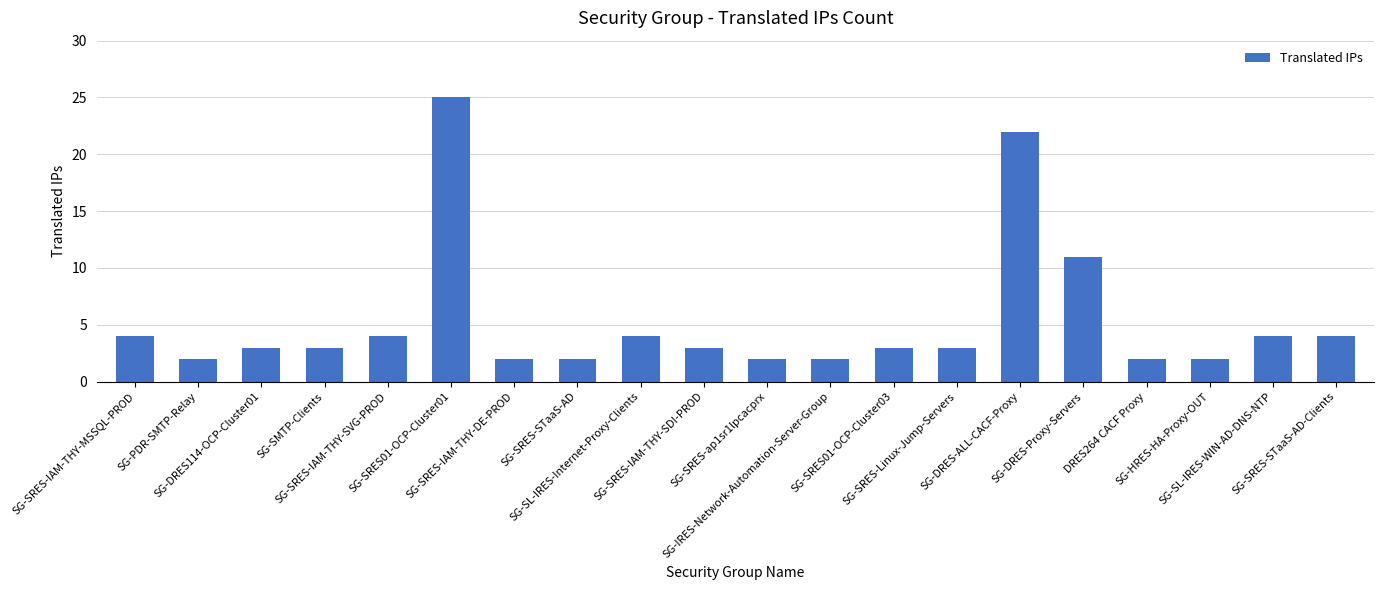

Reading right to left, extract all data points from this chart.

SG-SRES-STaaS-AD-Clients=4	SG-SL-IRES-WIN-AD-DNS-NTP=4	SG-HRES-HA-Proxy-OUT=2	DRES264 CACF Proxy=2	SG-DRES-Proxy-Servers=11	SG-DRES-ALL-CACF-Proxy=22	SG-SRES-Linux-Jump-Servers=3	SG-SRES01-OCP-Cluster03=3	SG-IRES-Network-Automation-Server-Group=2	SG-SRES-ap1sr1lpcacprx=2	SG-SRES-IAM-THY-SDI-PROD=3	SG-SL-IRES-Internet-Proxy-Clients=4	SG-SRES-STaaS-AD=2	SG-SRES-IAM-THY-DE-PROD=2	SG-SRES01-OCP-Cluster01=25	SG-SRES-IAM-THY-SVG-PROD=4	SG-SMTP-Clients=3	SG-DRES114-OCP-Cluster01=3	SG-PDR-SMTP-Relay=2	SG-SRES-IAM-THY-MSSQL-PROD=4